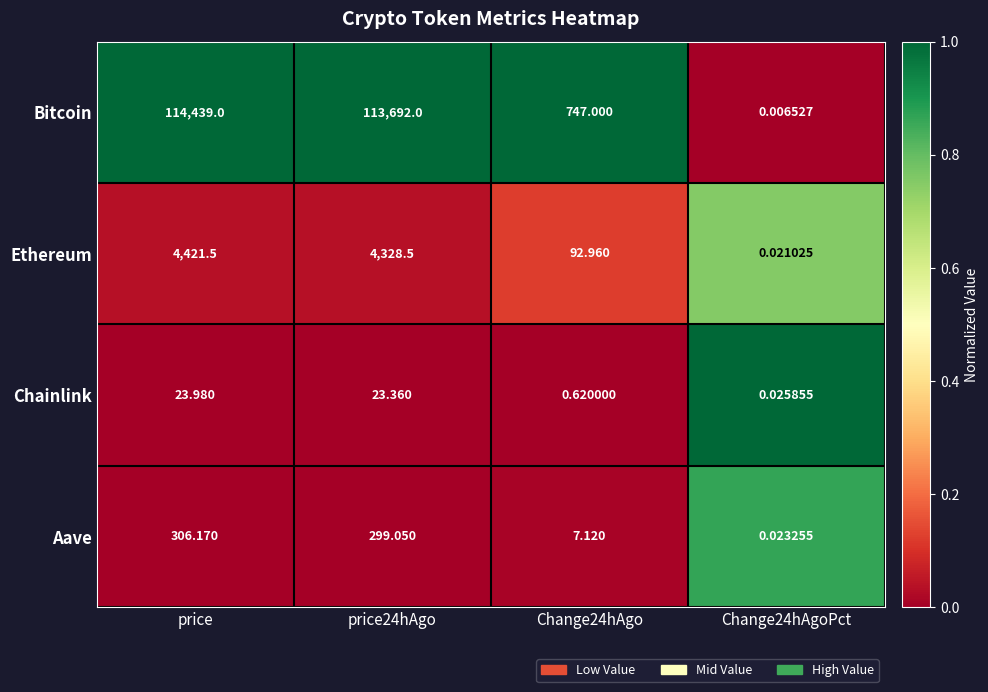

At which category is the sum across all series the highest?

price